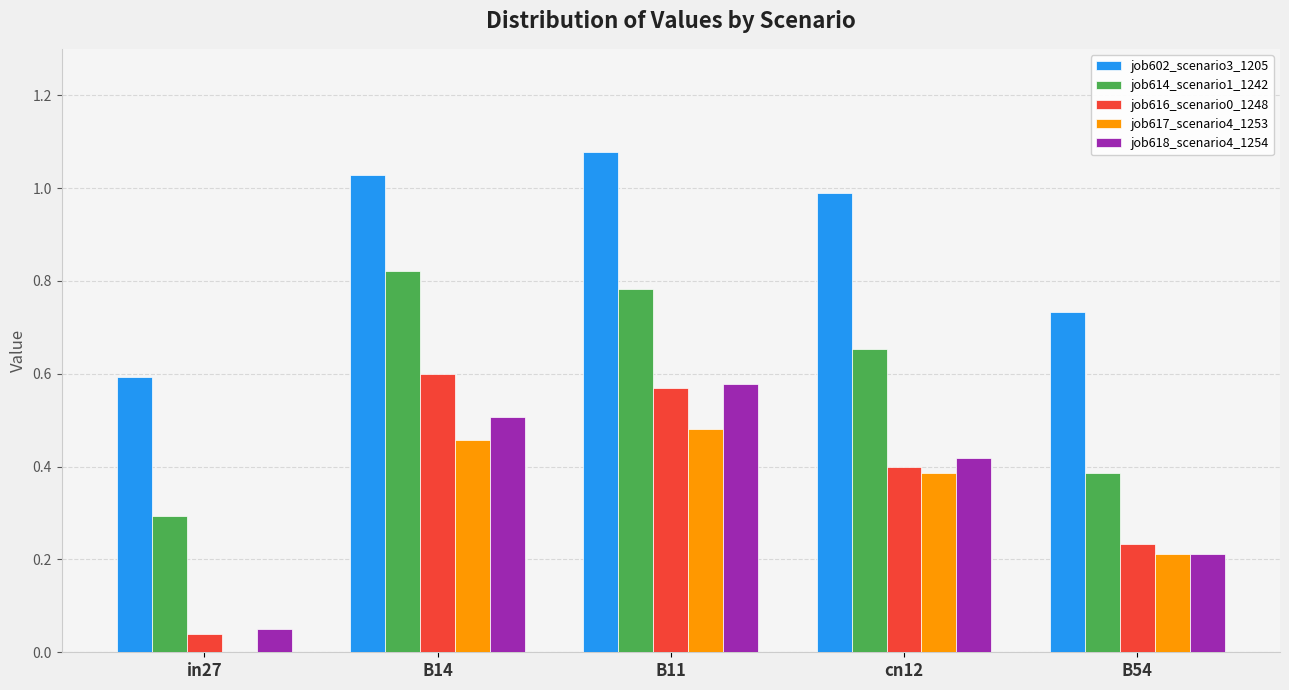

What is the sum of all job617_scenario4_1253 values?

1.5